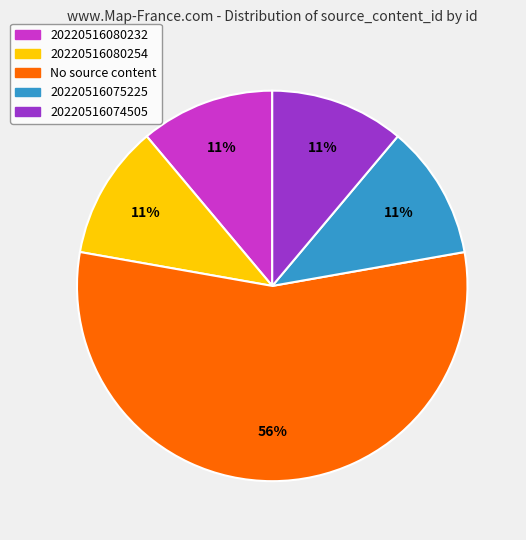

Which slice is the largest?

No source content